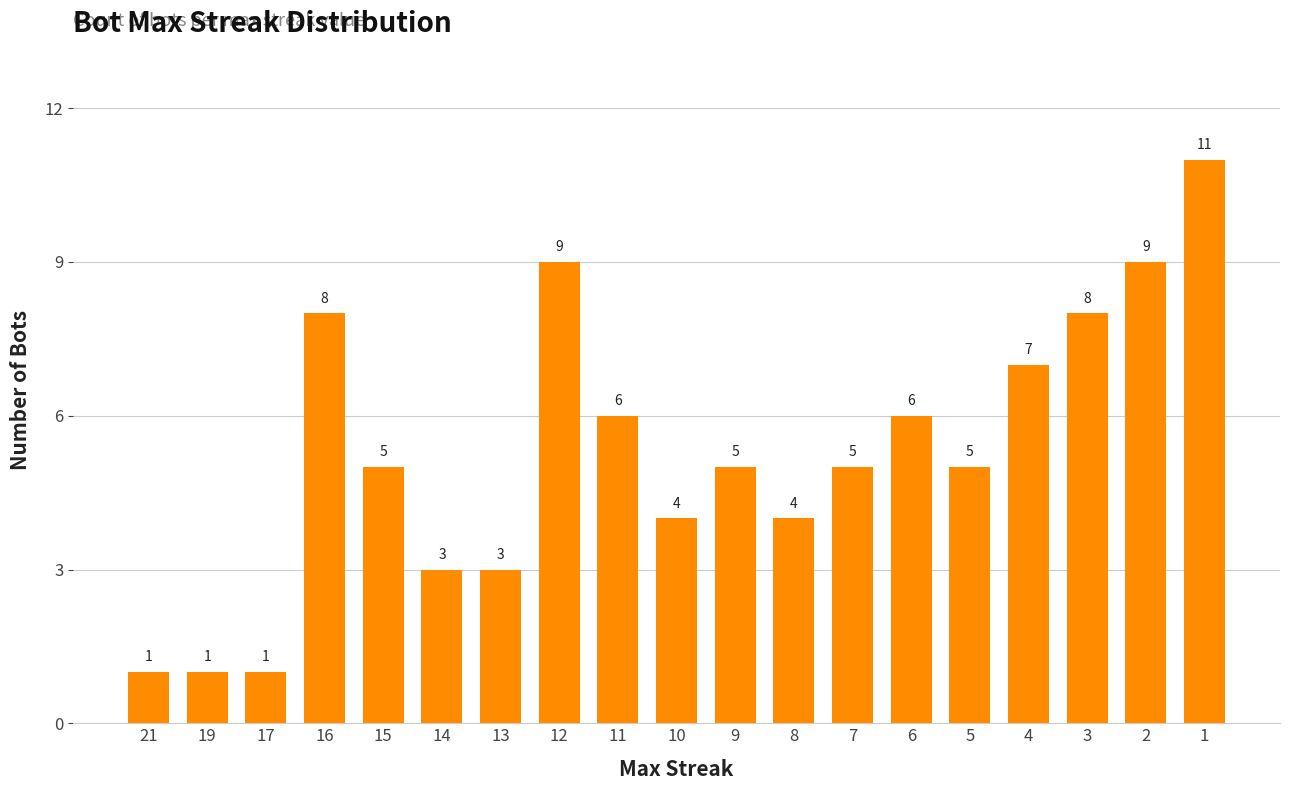

What is the smallest value displayed?

1